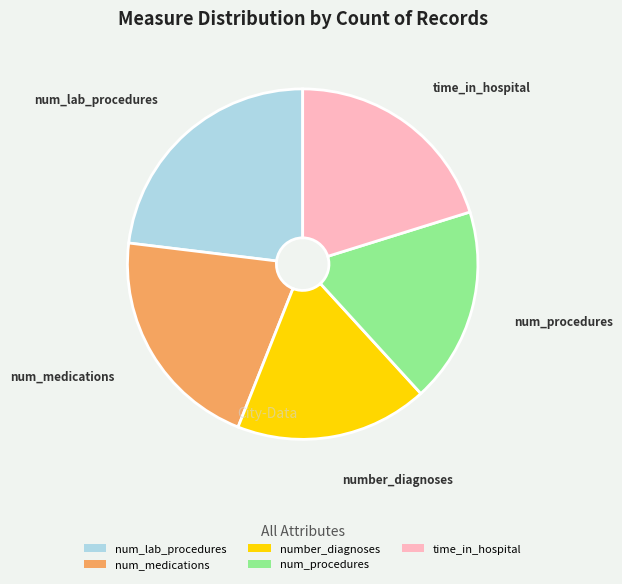

Which slice is the largest?

num_lab_procedures